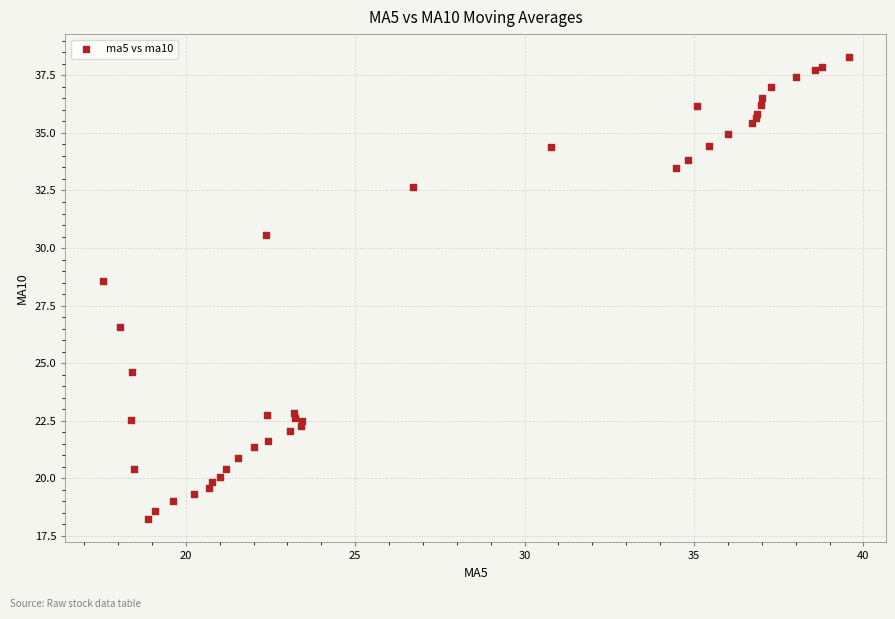

What Y value in the scatter plot is closest to 28?

28.6